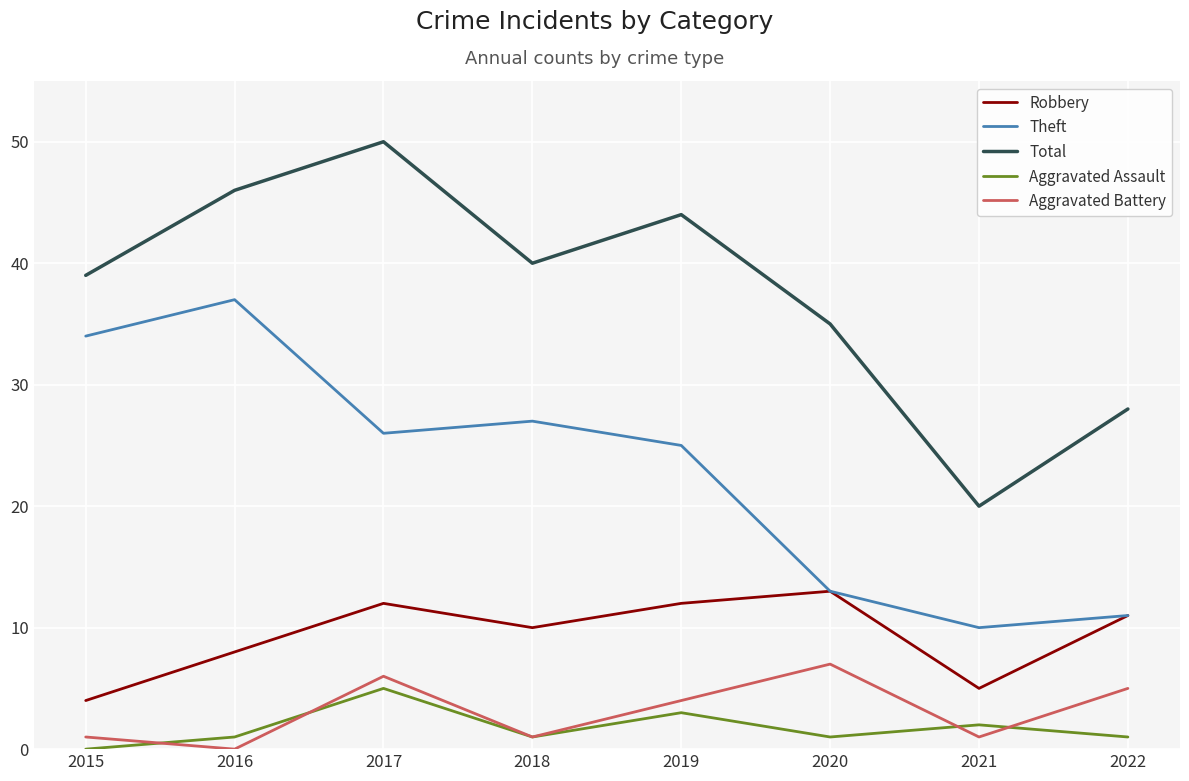

At which category does Total reach its first local valley?

2018